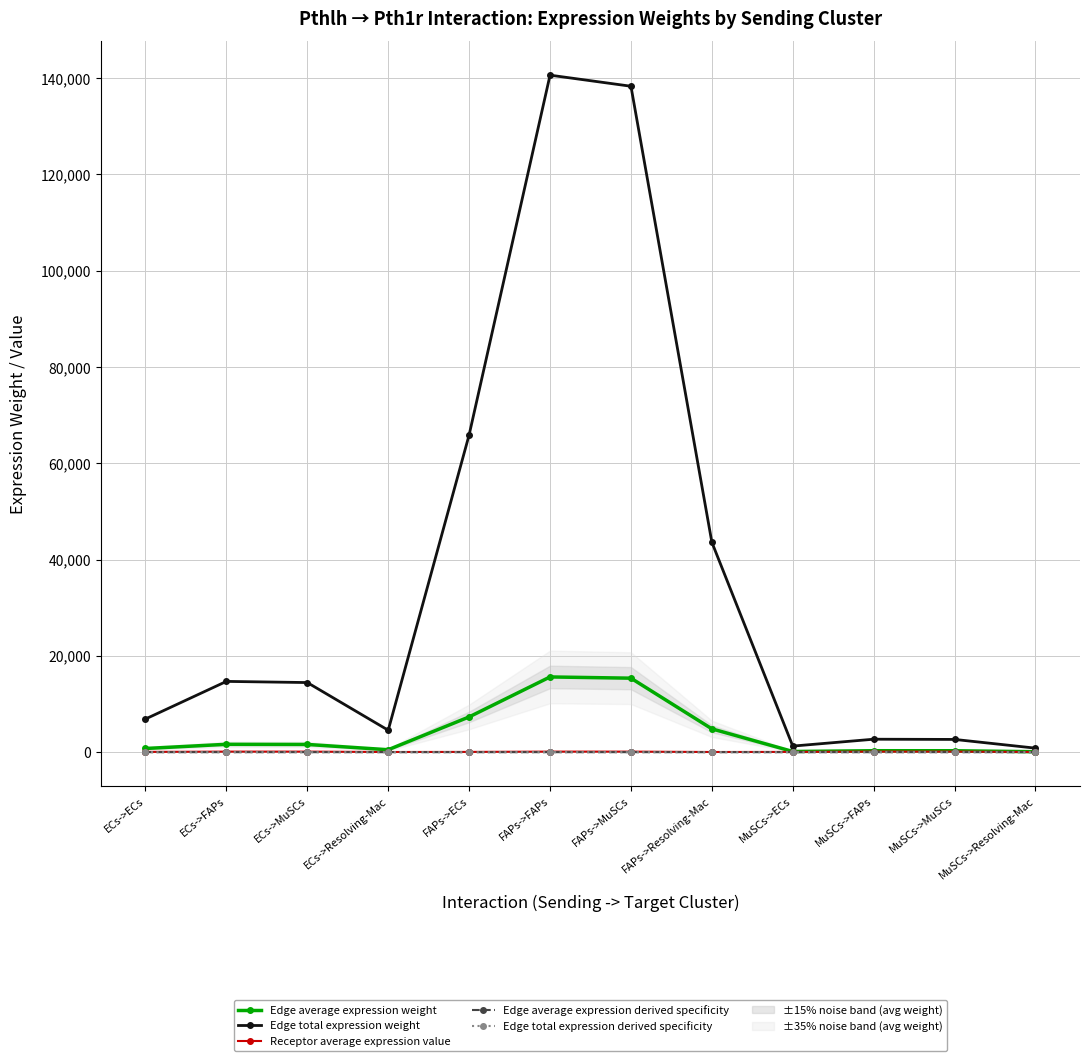

Which has a higher value, MuSCs->FAPs or ECs->FAPs?

ECs->FAPs